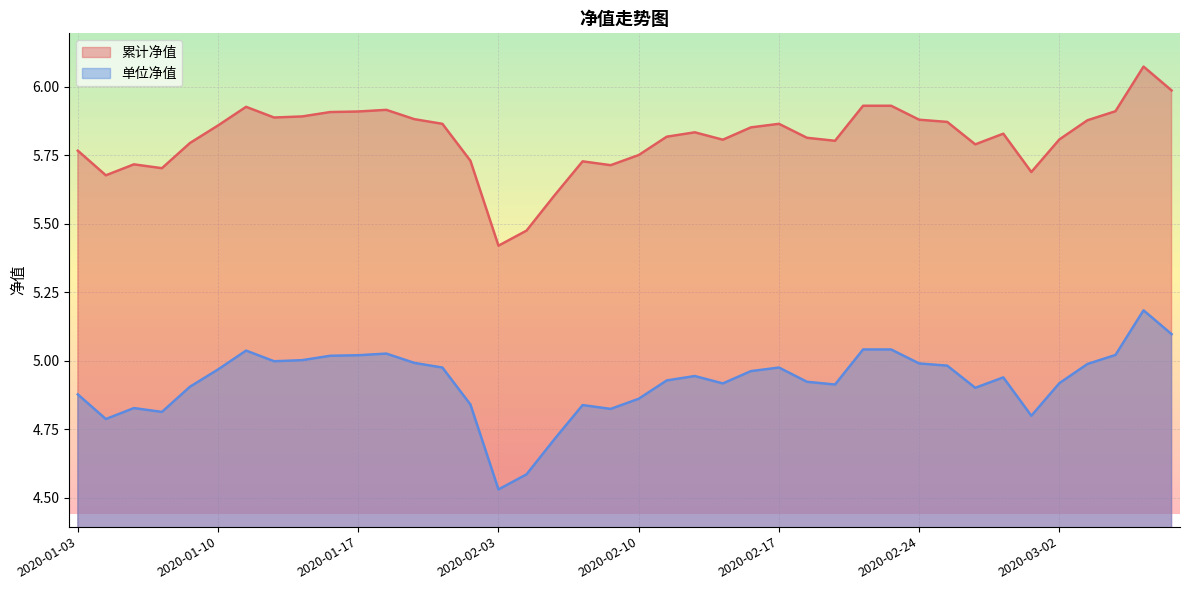

At which category does 累计净值 reach its first local peak?

2020-01-07